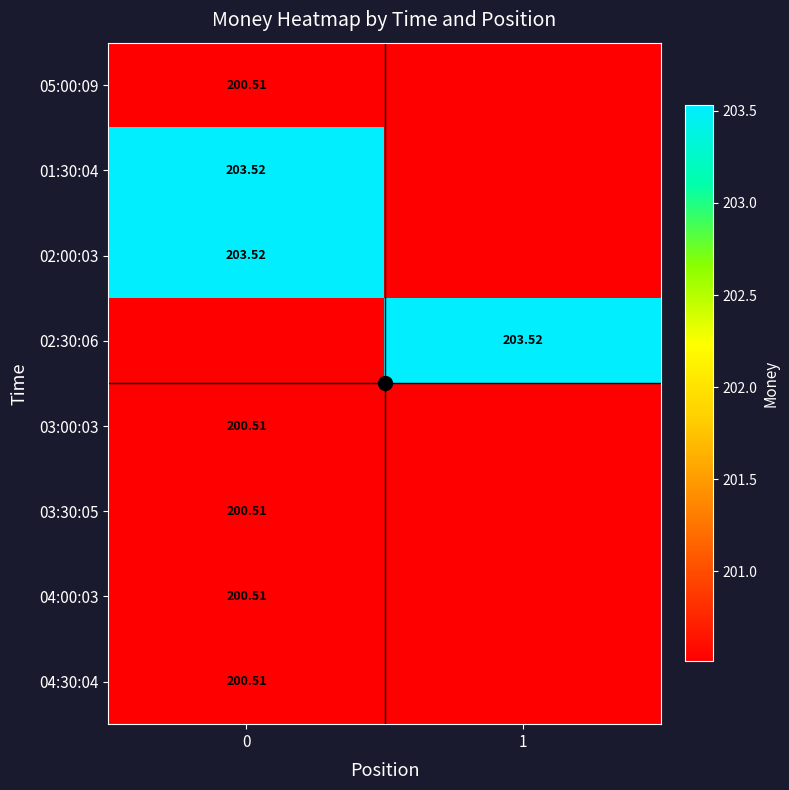

What is the spread (max minus min) of values at 0?

3.0